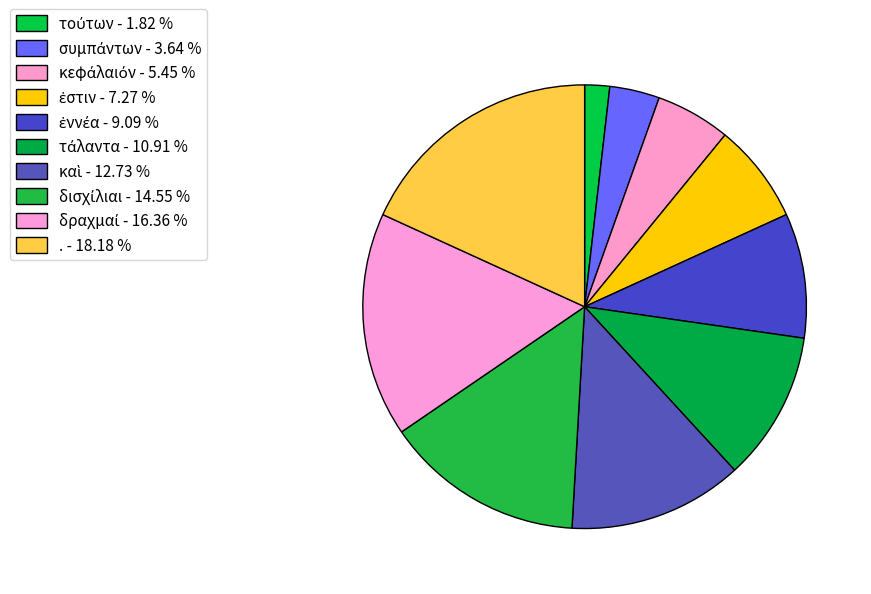

How many slices are in this pie chart?

10